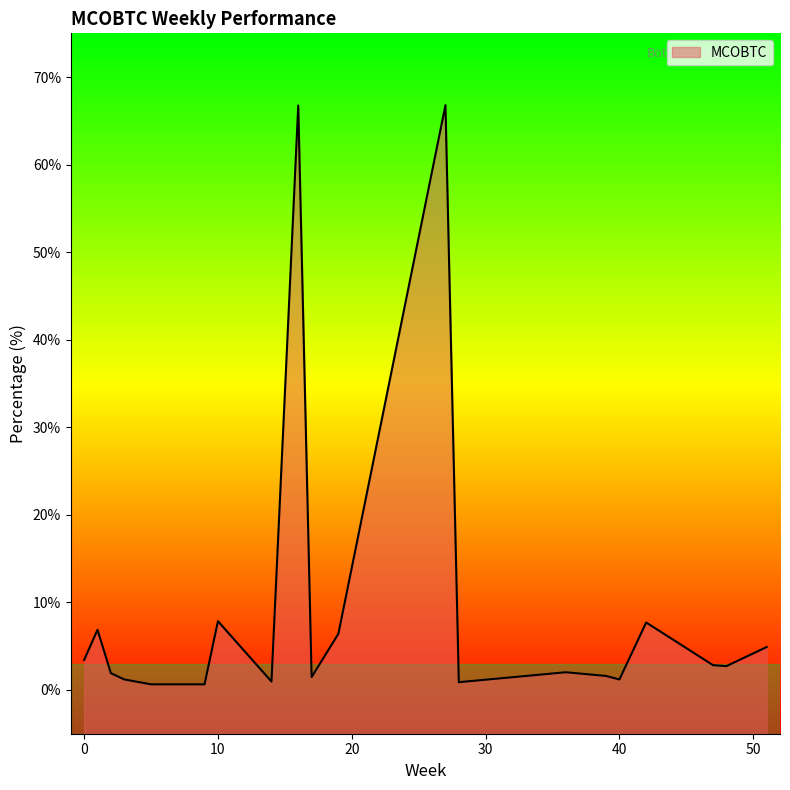

What is the sum of the values at 9 and 51?

5.5